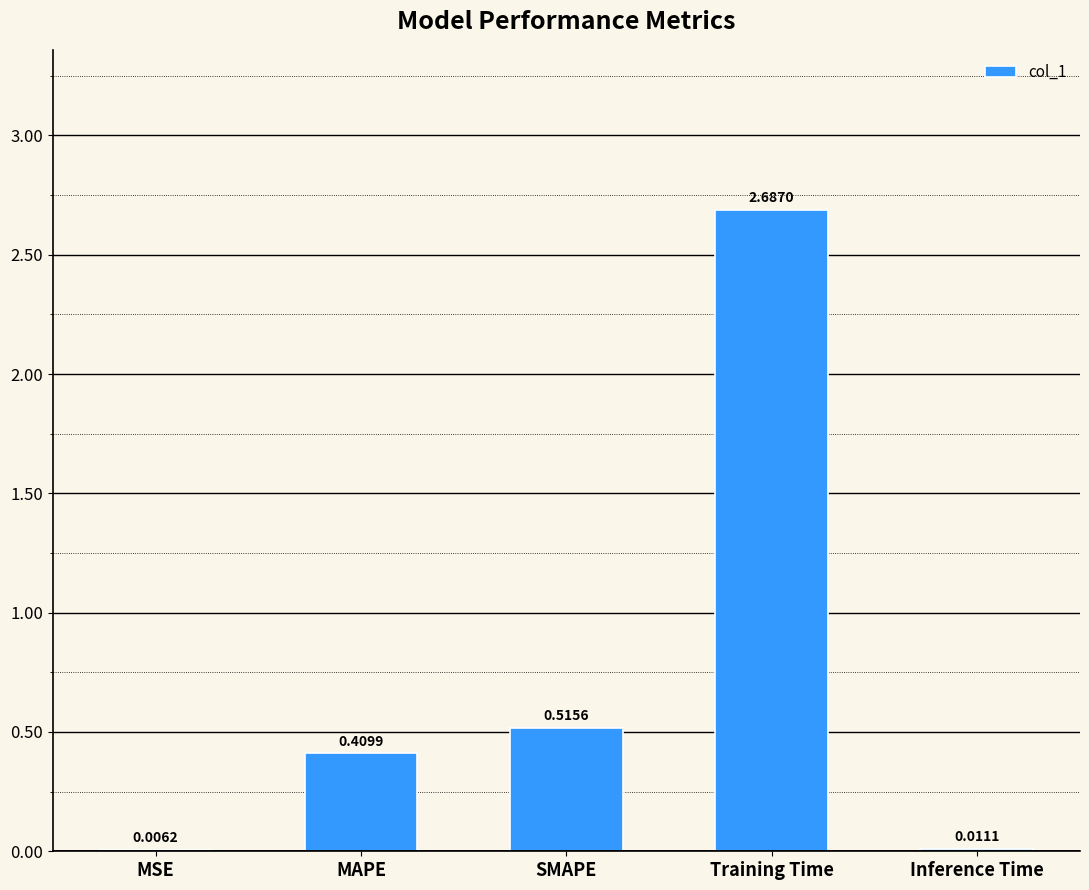

What is the change in value from MSE to Training Time?

+2.7